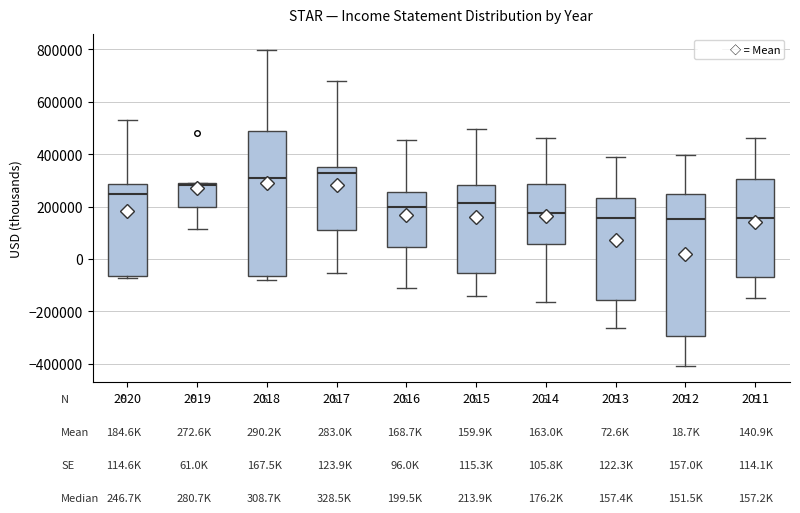

Where does the upper whisker of the box at x = 2020 end on the y-axis? The values are not printed on the chart, so give them approximately, as read against the axis.

540000